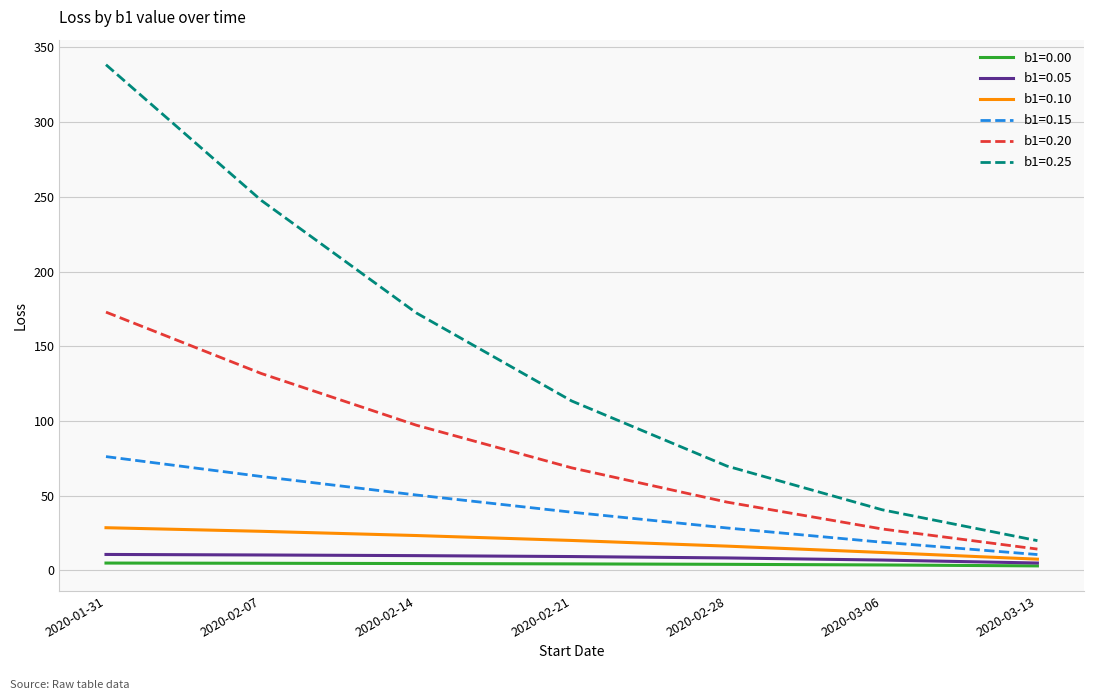

At how many categories does at least one series exceed 191?

2